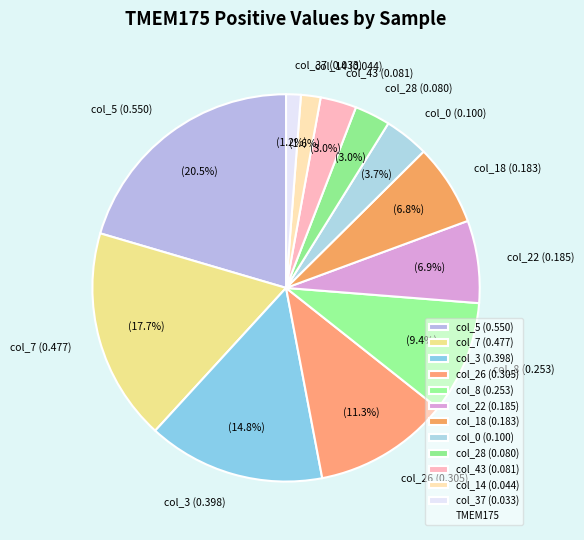

Which has a higher value, col_43 (0.081) or col_3 (0.398)?

col_3 (0.398)